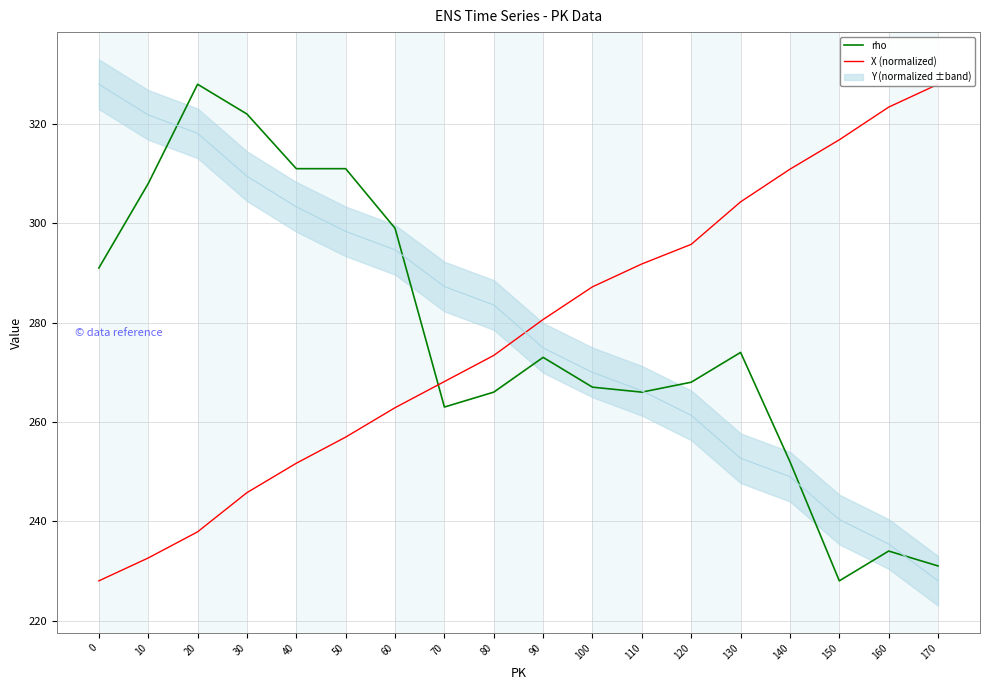

Which category has the highest value in the rho series?

20